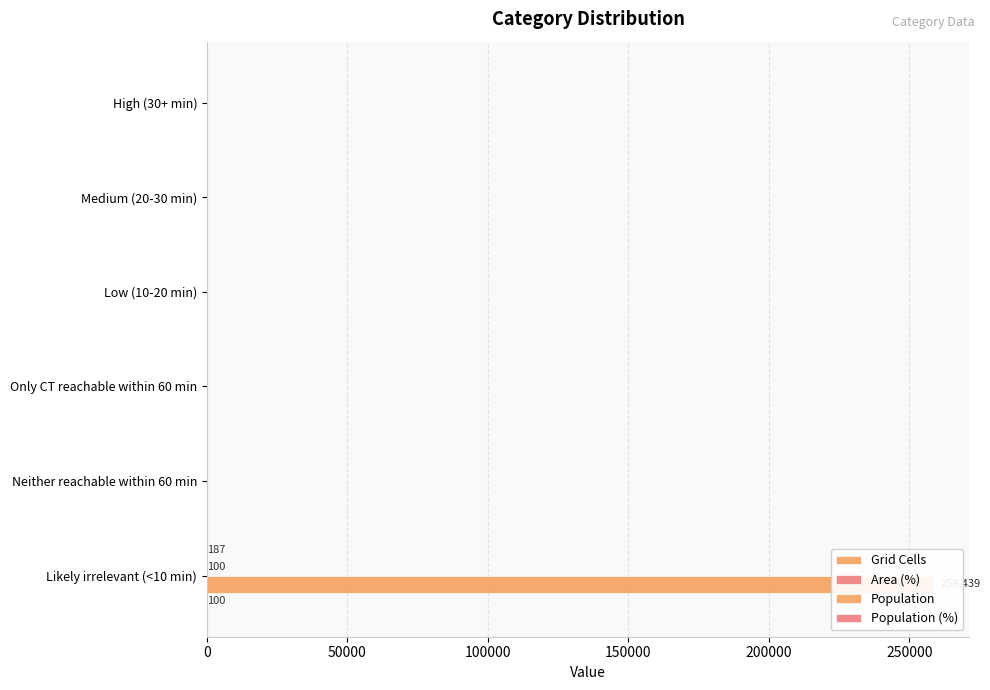

Count the number of data series in this chart.

4